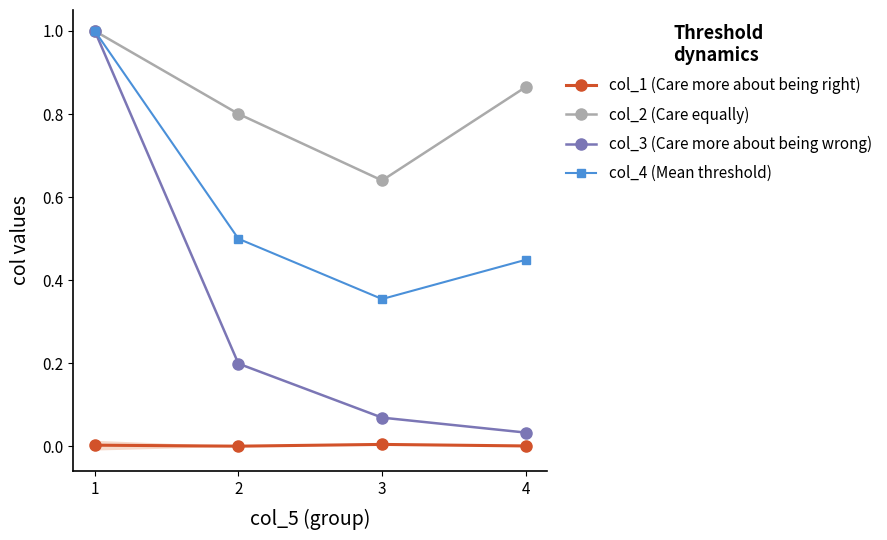

What is the difference between the maximum and minimum values in the col_3 (Care more about being wrong) series?

1.0